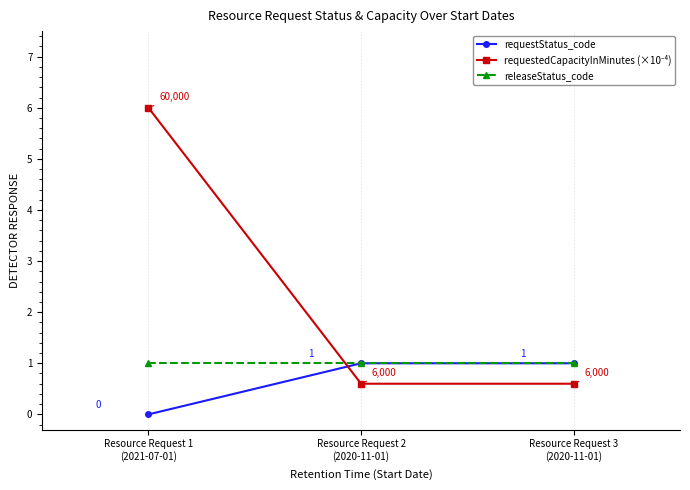

What is the maximum value for releaseStatus_code?

1.0